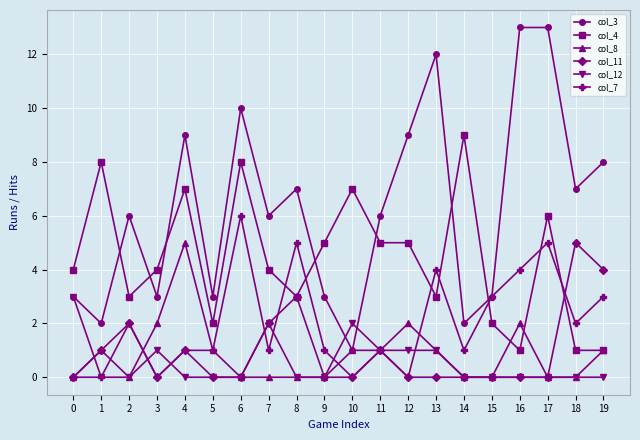

True or false: col_7 has more than 0 interior local peaks.

True